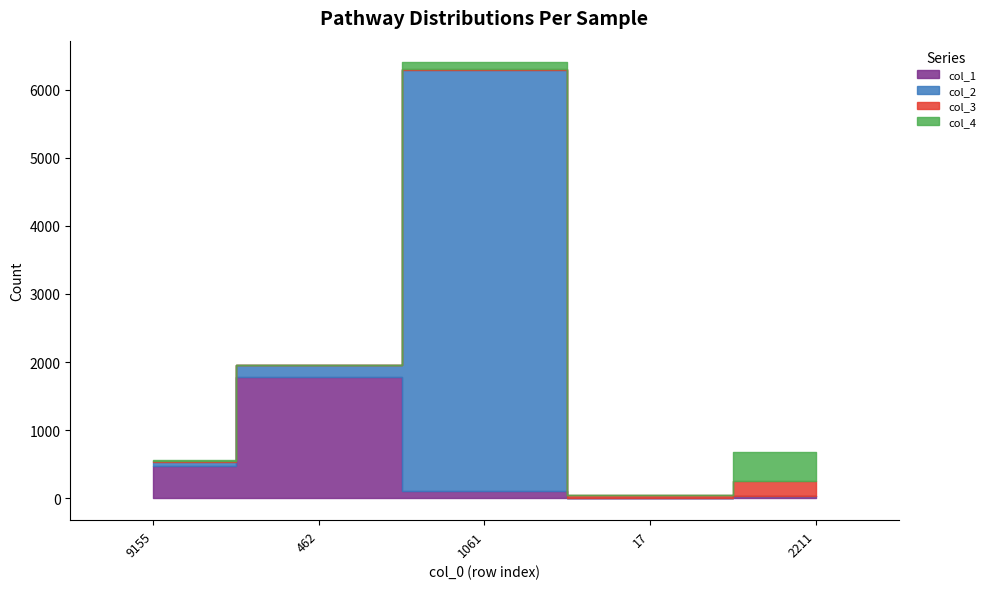

The col_4 series shows 3 at 17. True or false?

False